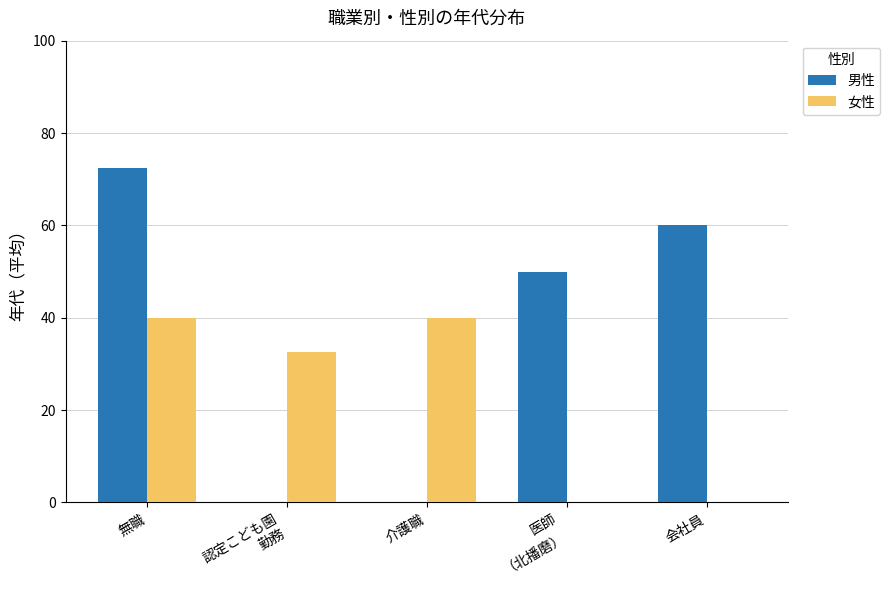

At which label does 男性 reach its peak?

無職